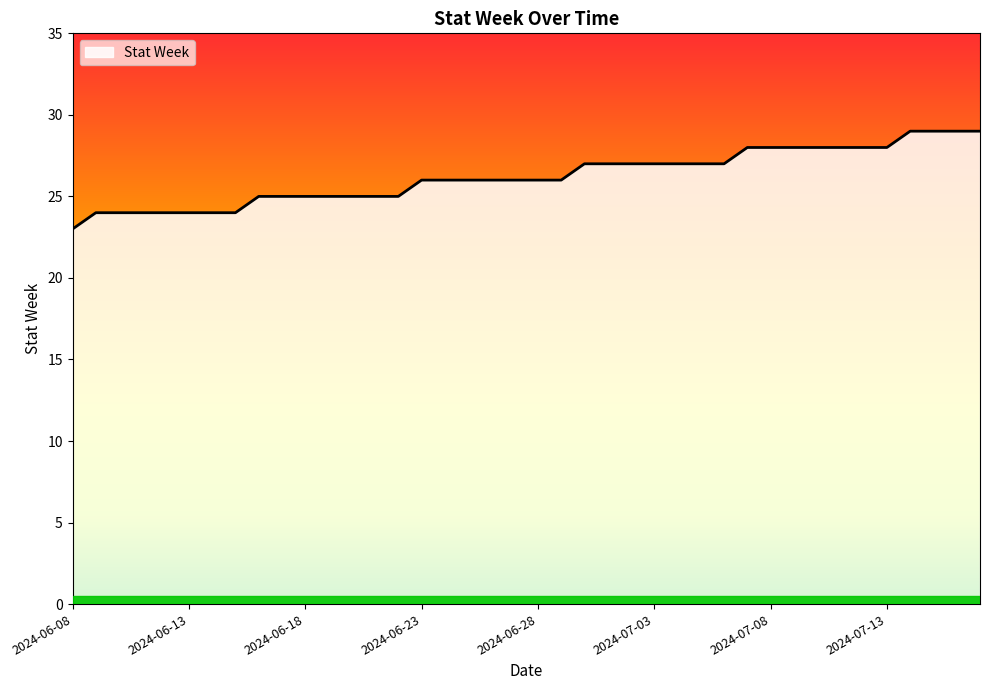

Count the values in the range 25 to 28.

28